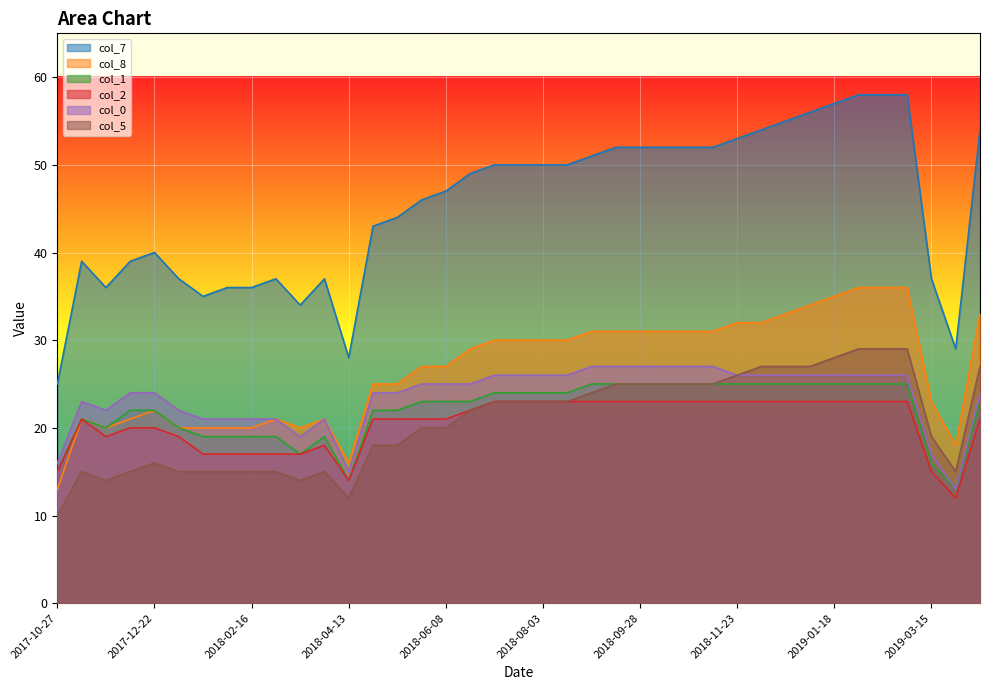

What is the average value of the col_0 series?

24